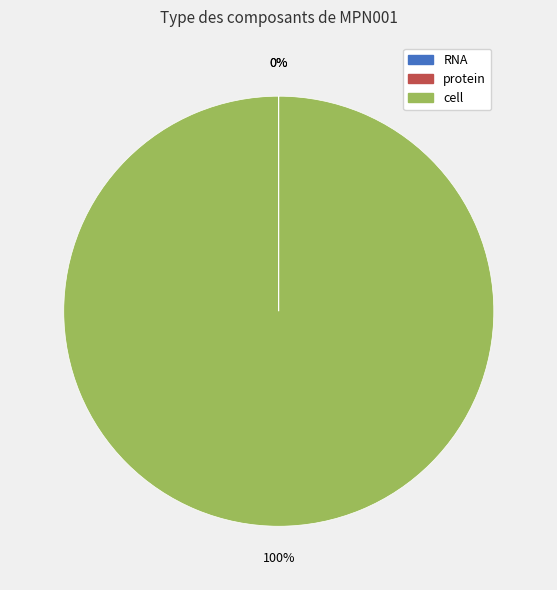

What is the largest slice in the pie chart?

cell